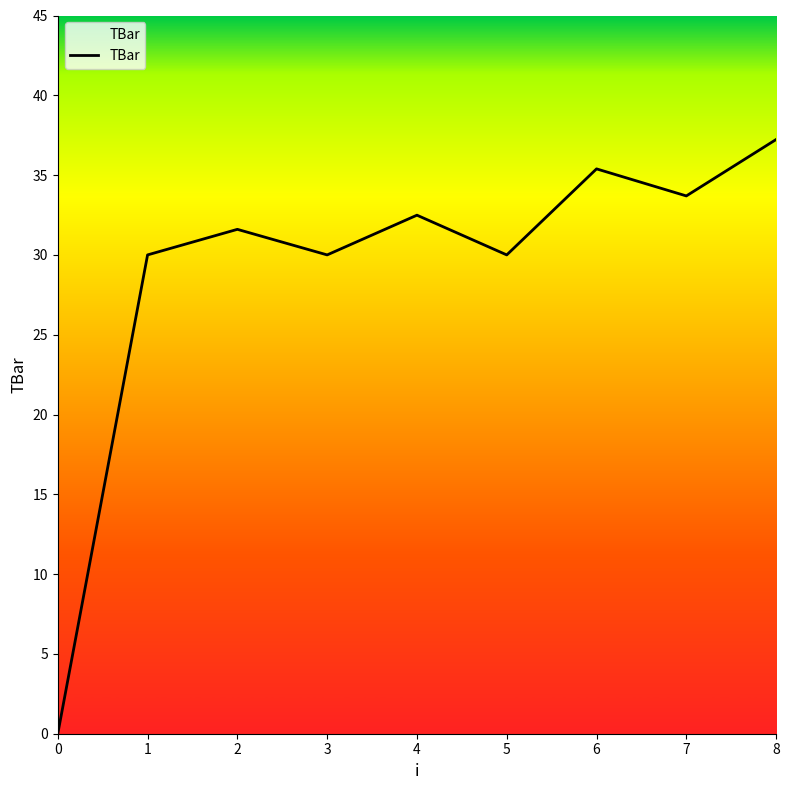

How many lines are shown in the chart?

1